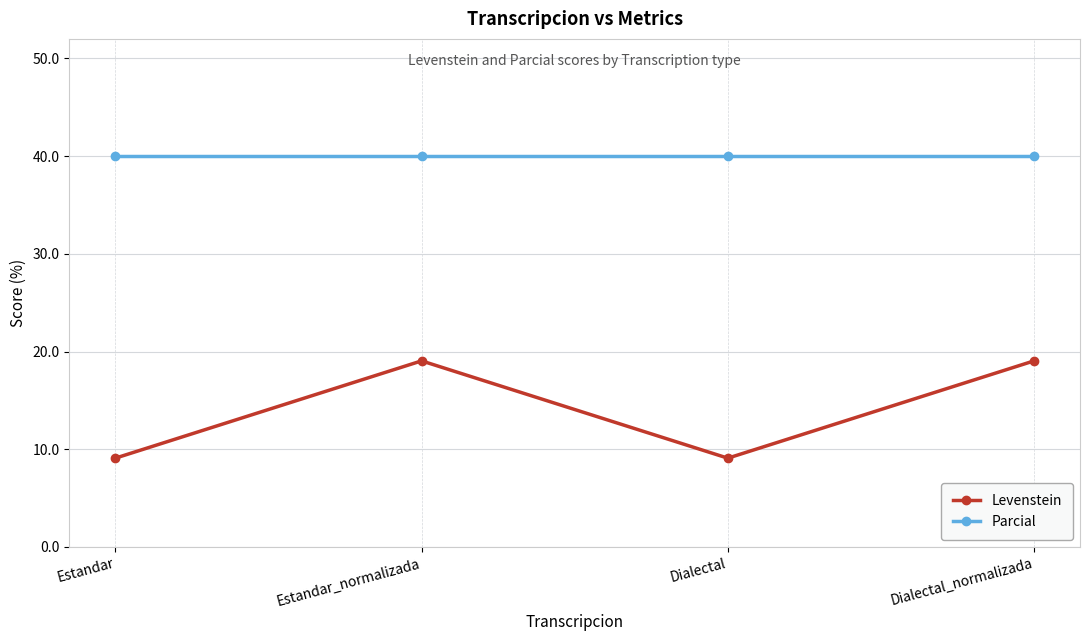

True or false: Parcial and Levenstein cross at least once.

False